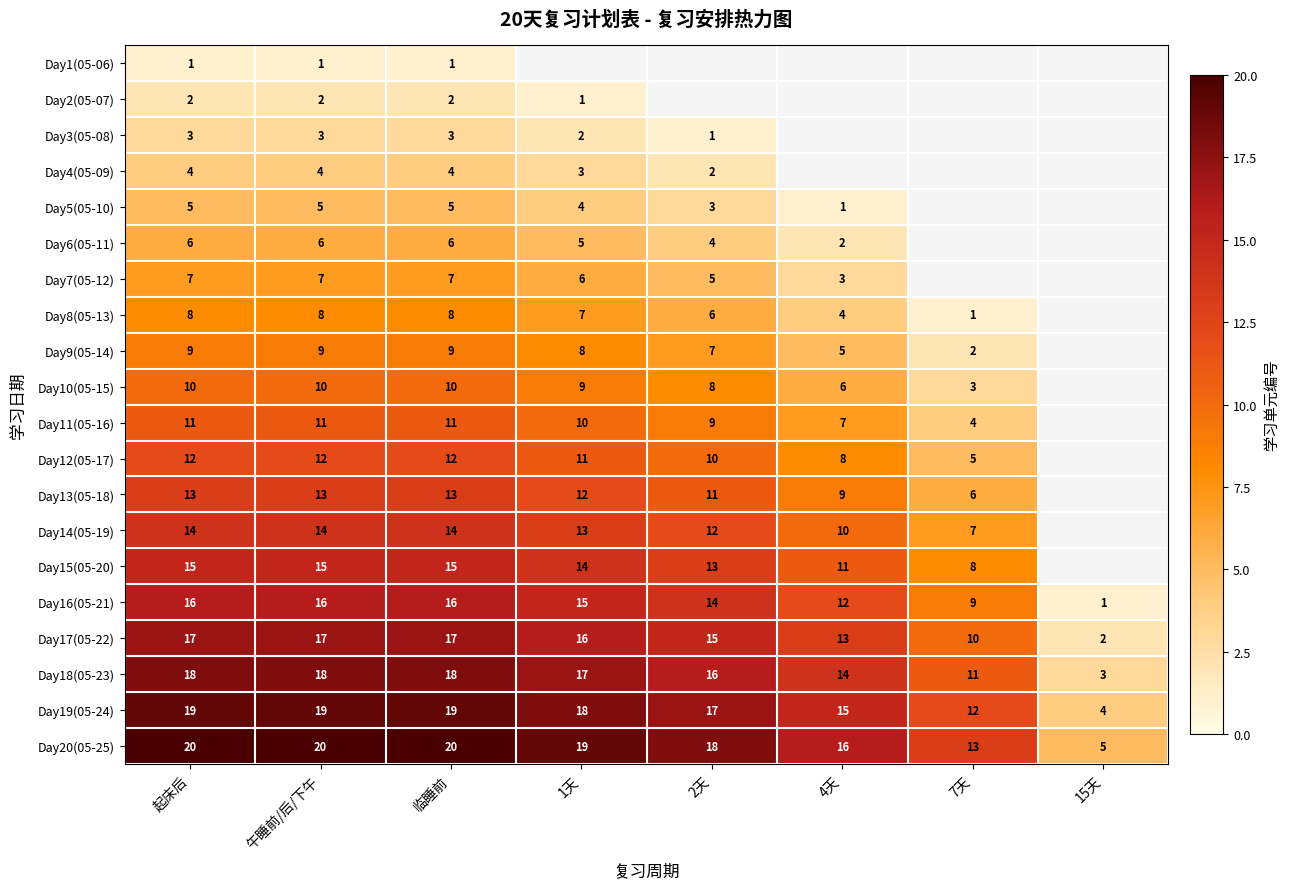

Read the Day19(05-24) value at 午睡前/后/下午, to the nearest 5.

20